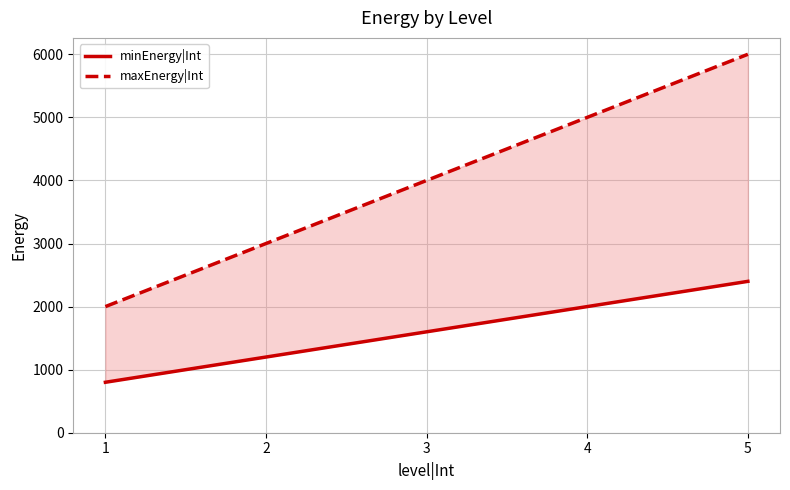

Reading left to right, transcribe all the data shown in this chart.

minEnergy|Int: 1=800	2=1200	3=1600	4=2000	5=2400
maxEnergy|Int: 1=2000	2=3000	3=4000	4=5000	5=6000